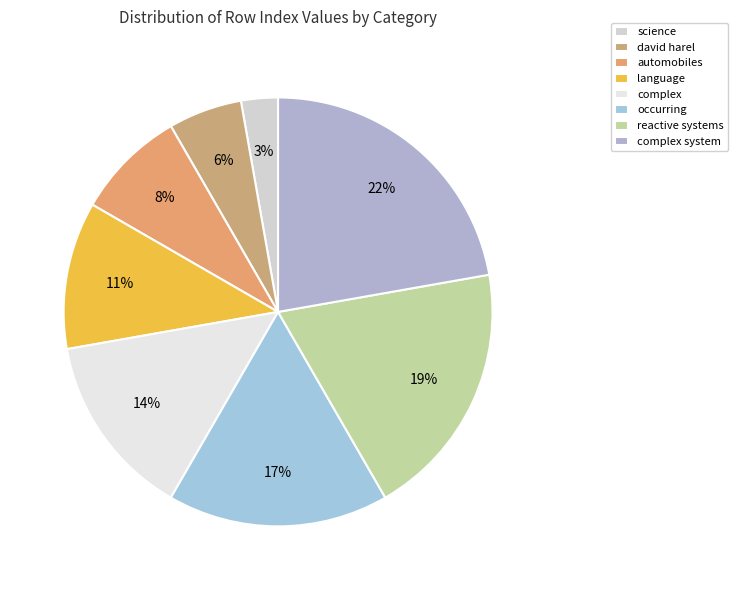

Does complex account for over 50% of the chart?

No